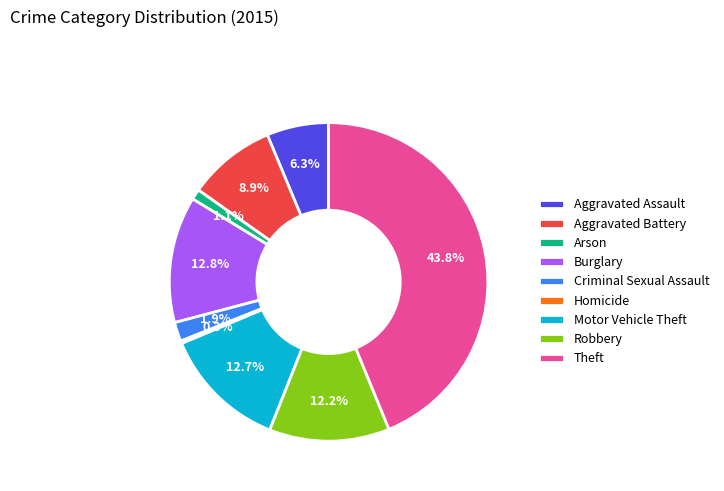

What is the total percentage of Theft and Robbery?

56.0%